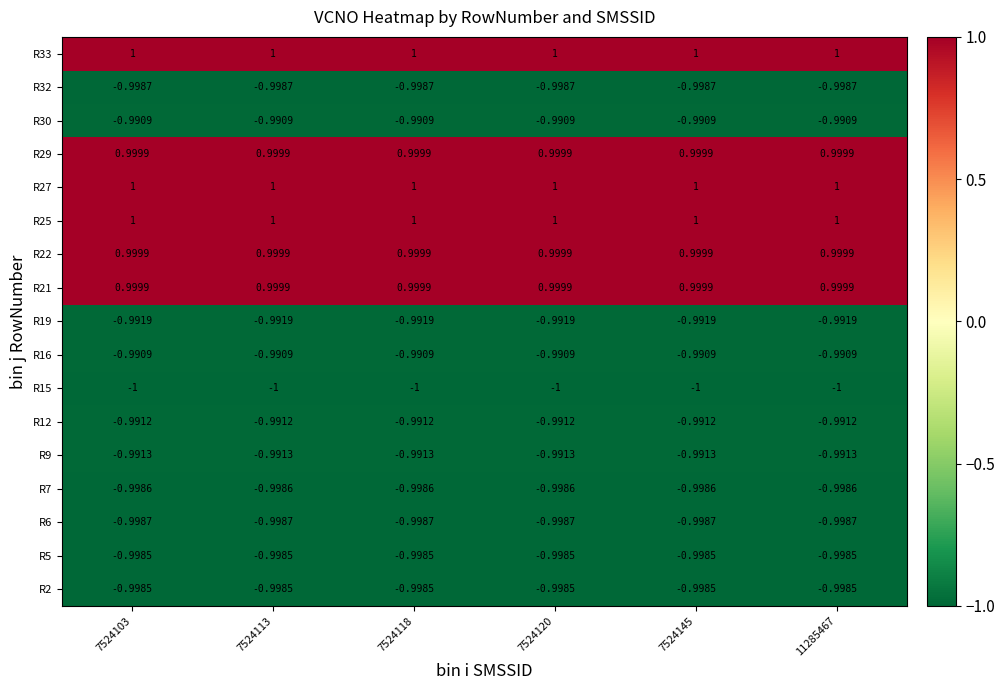

Is the value of R16 at 7524120 greater than the value of R12 at 7524103?

Yes